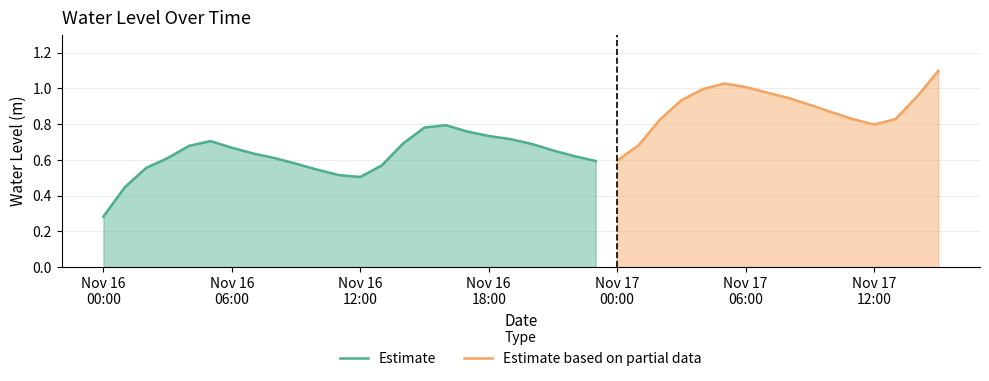

Approximately how many times larger is the value at 2023-11-16 23:00:00 compared to 2023-11-17 05:00:00?

0.6